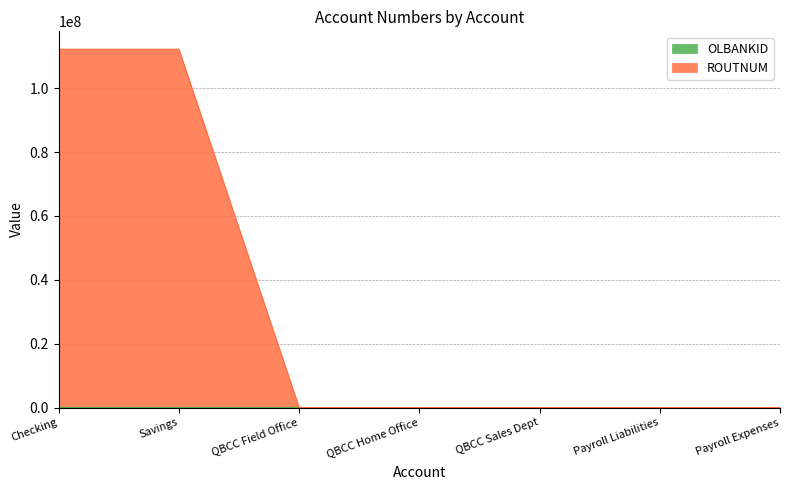

List the series in order of their overall mean, lowest first.

OLBANKID, ROUTNUM